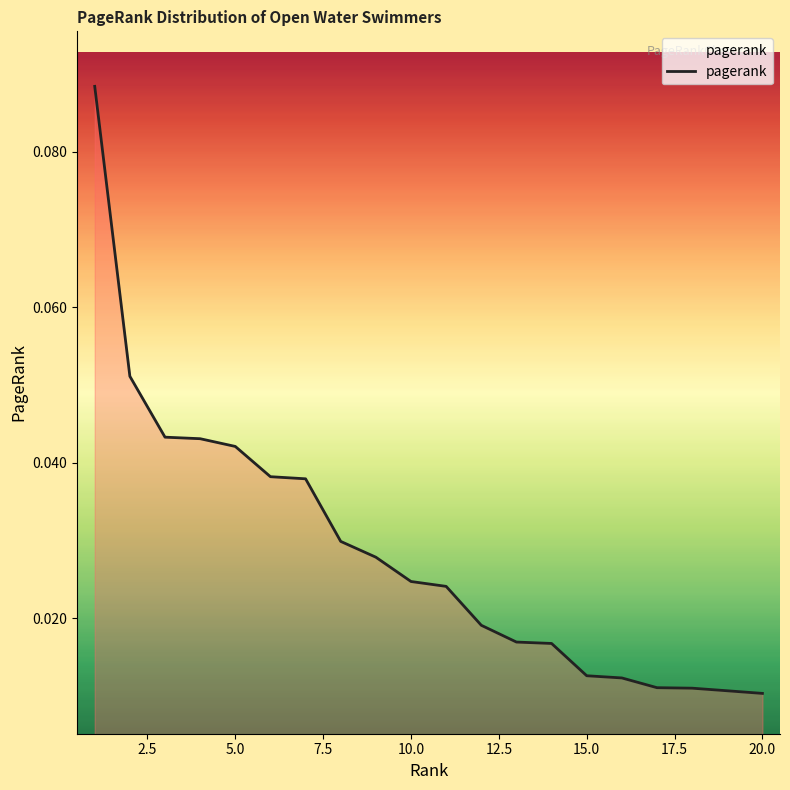

How many values are between 0 and 1?

20